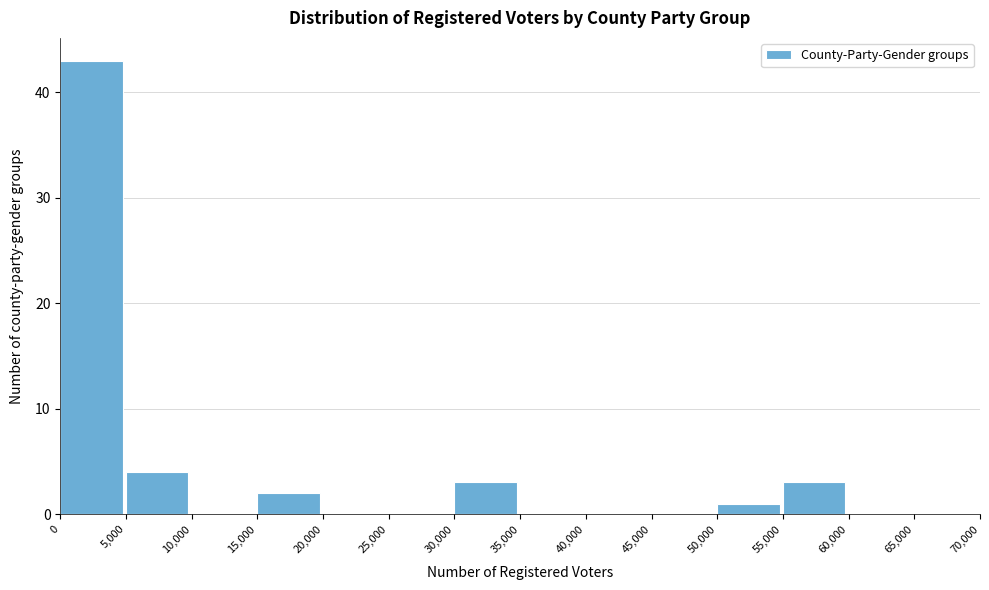

Reading left to right, list every bar in this chart as the range it spans on the x-axis followed by its height. The values are not printed on the chart, so give them approximately, as read against the axis.

0 to 5,000: 43
5,000 to 10,000: 4
10,000 to 15,000: 0
15,000 to 20,000: 2
20,000 to 25,000: 0
25,000 to 30,000: 0
30,000 to 35,000: 3
35,000 to 40,000: 0
40,000 to 45,000: 0
45,000 to 50,000: 0
50,000 to 55,000: 1
55,000 to 60,000: 3
60,000 to 65,000: 0
65,000 to 70,000: 0